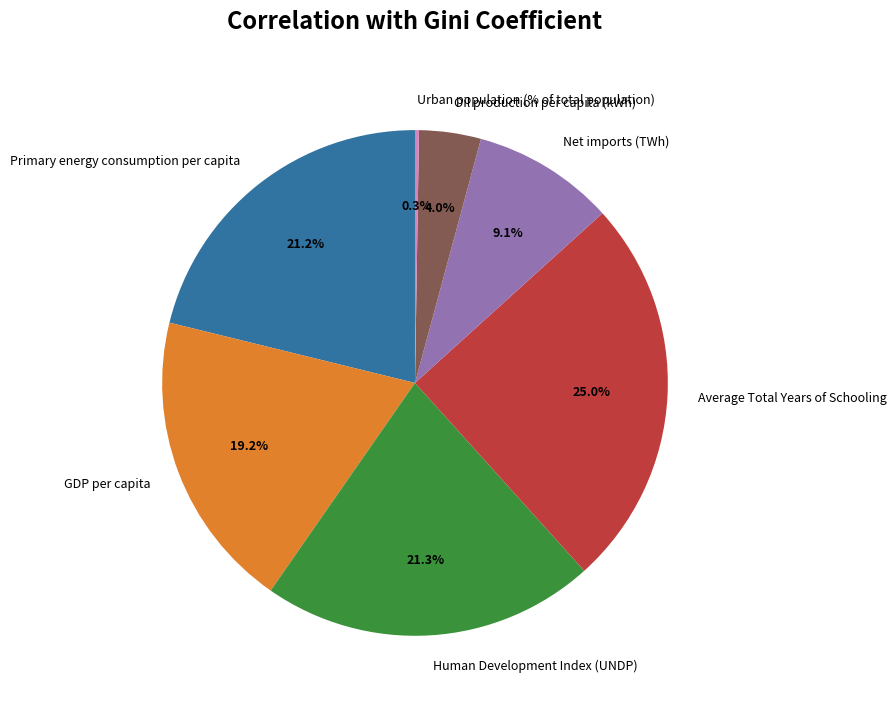

Does any single category account for the majority?

No